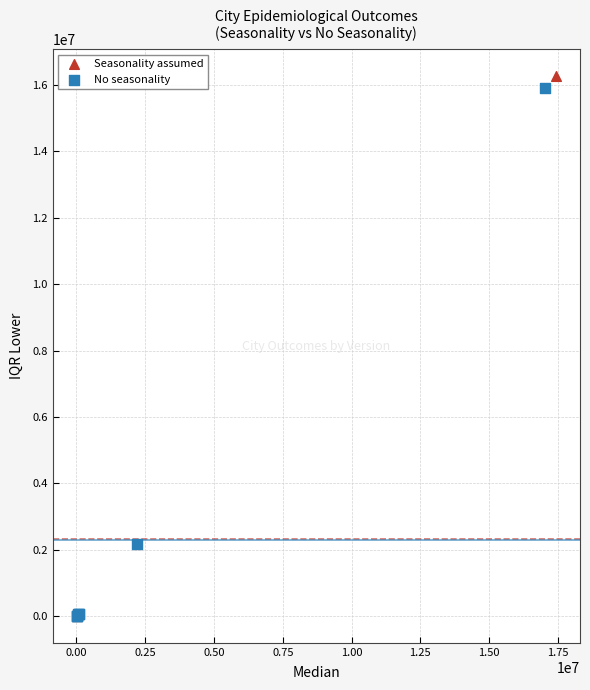

Which series has the largest Y range (max minus min)?

Seasonality assumed